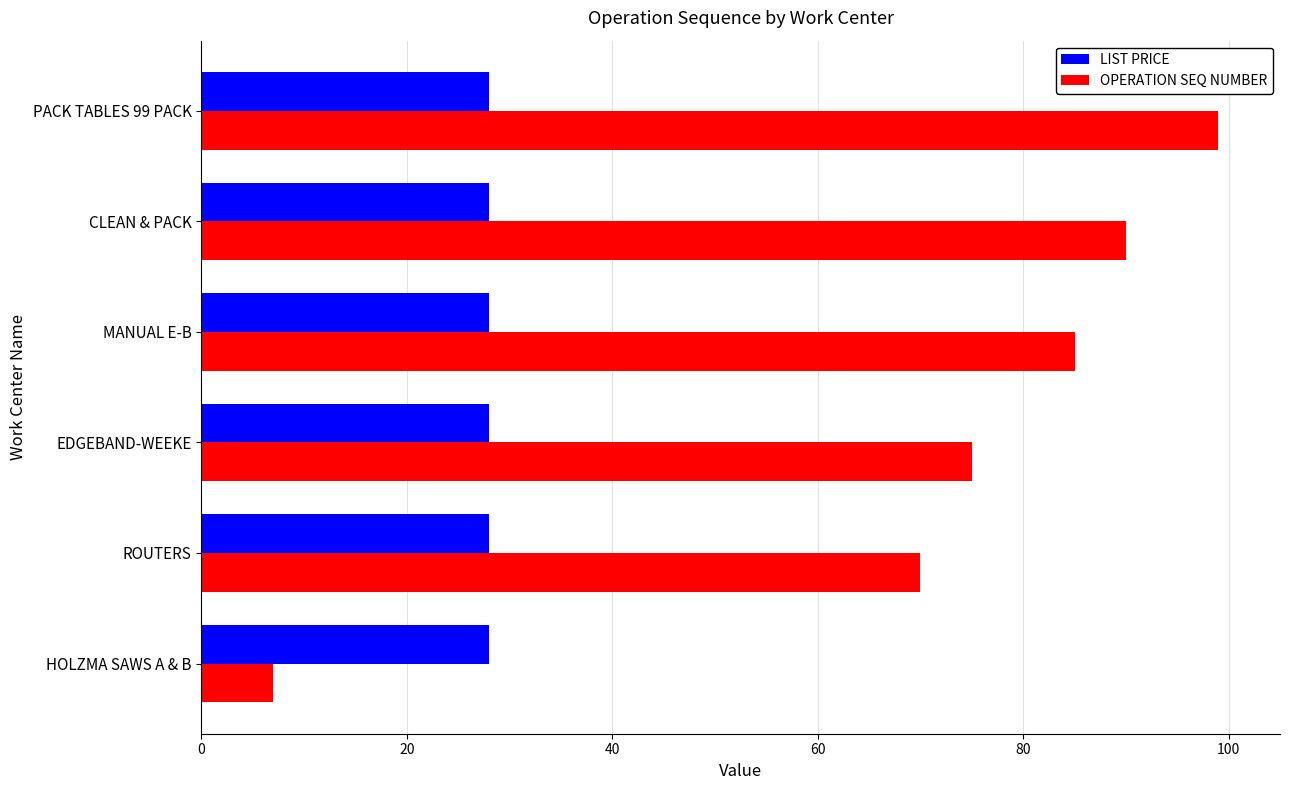

Rank the series by their average value, from lowest to highest.

LIST PRICE, OPERATION SEQ NUMBER